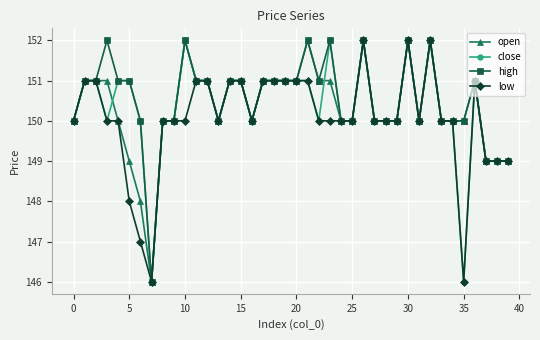

What is the value of the open point at the 3rd from the left?

151